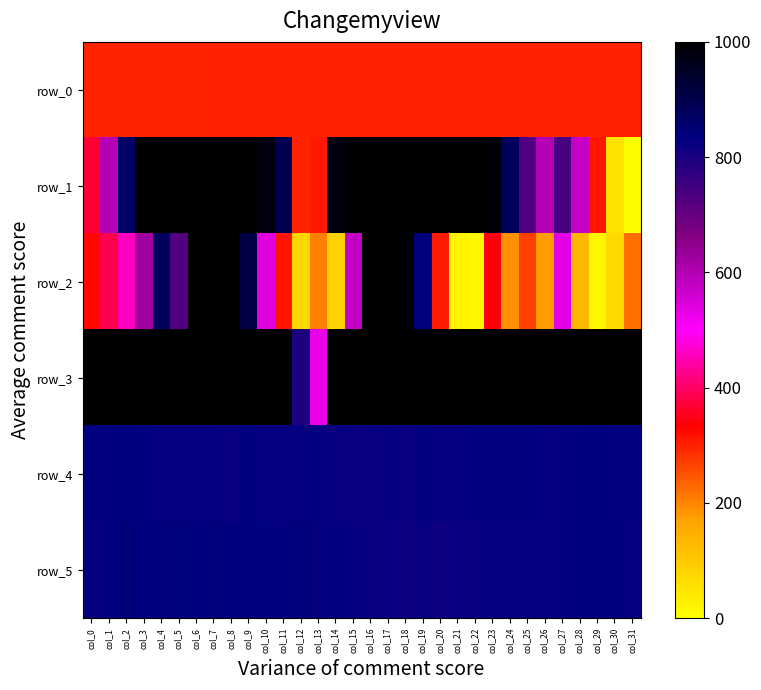

Which series has the widest spread of values?

row_3